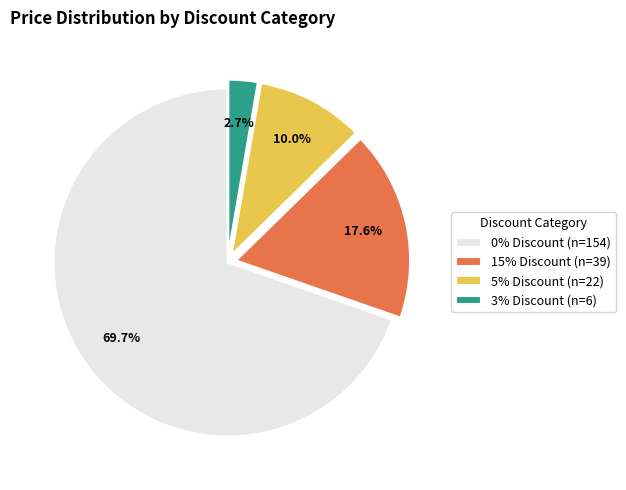

How many segments does this pie chart have?

4